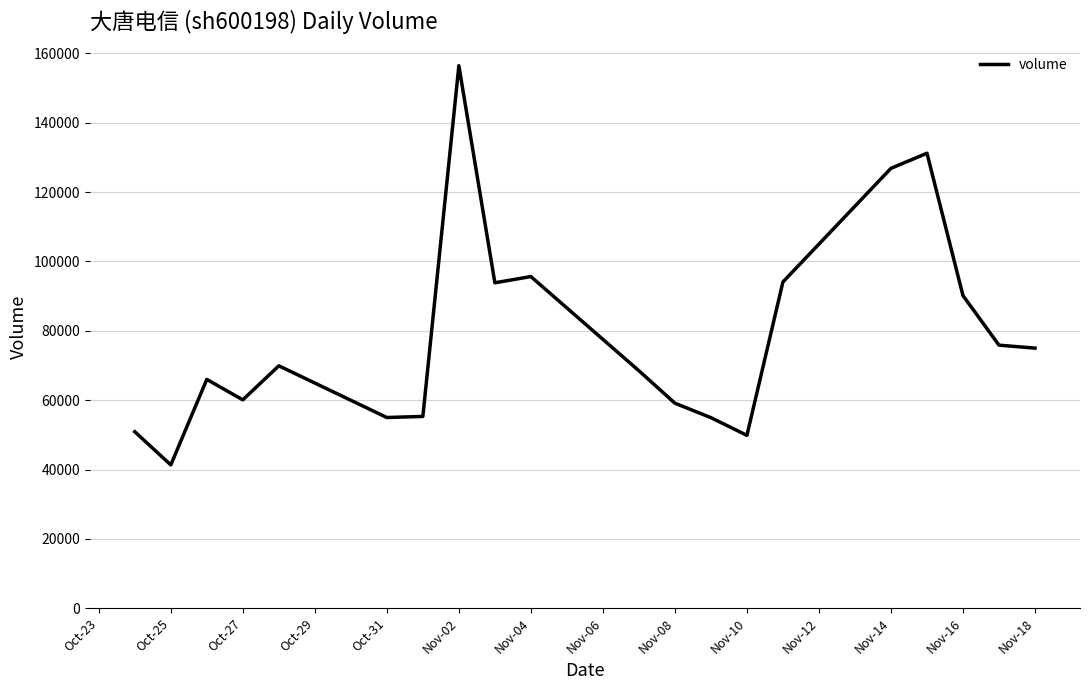

Count the number of categories in the chart.

20